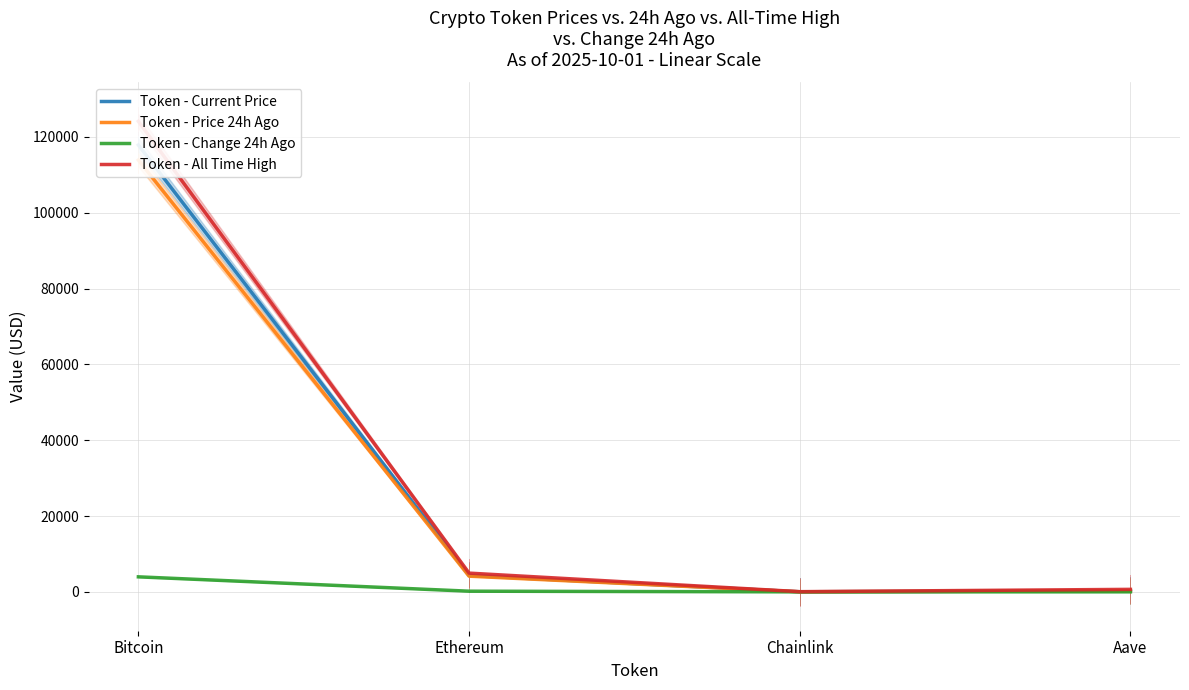

Which has a higher value, Chainlink or Aave?

Aave